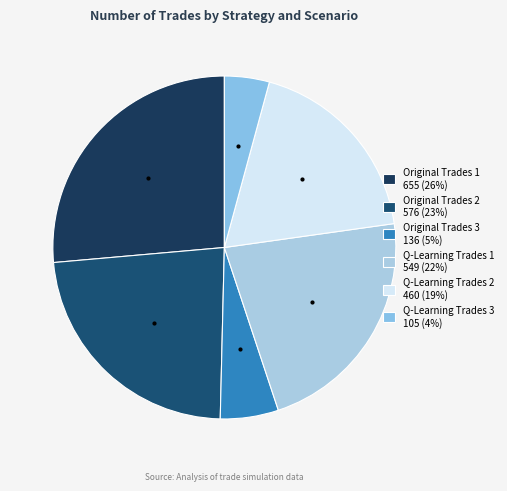

How many slices are in this pie chart?

6